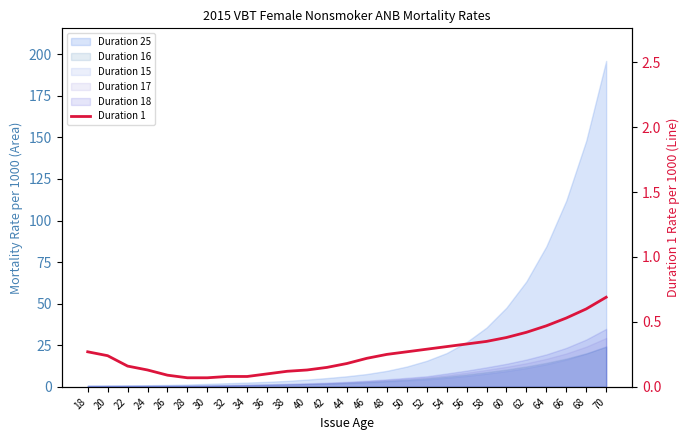

Does the chart have visible grid lines?

No